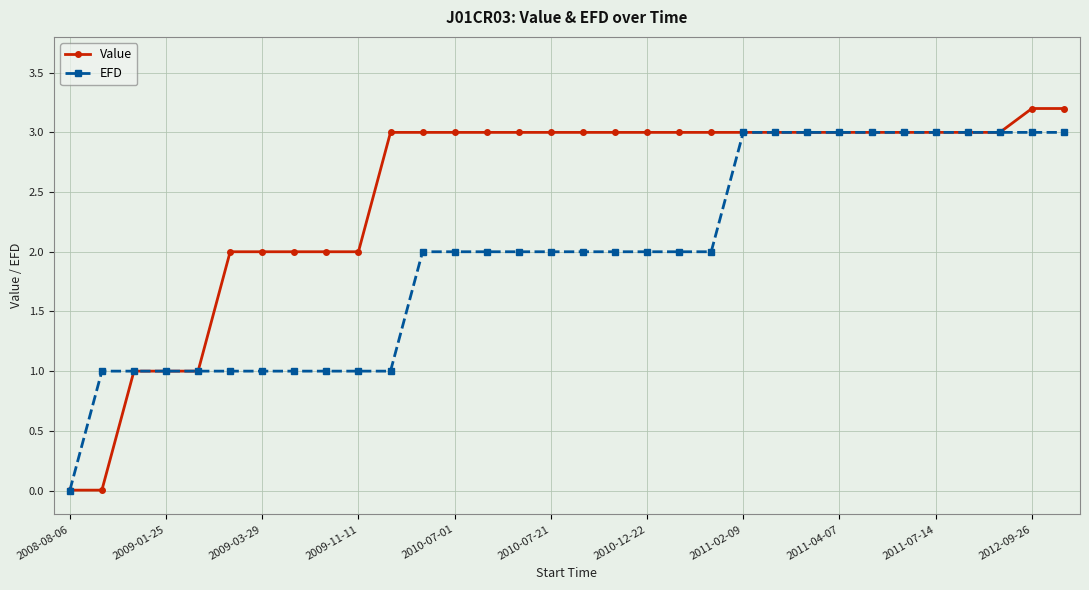

What is the average value of the EFD series?

2.0